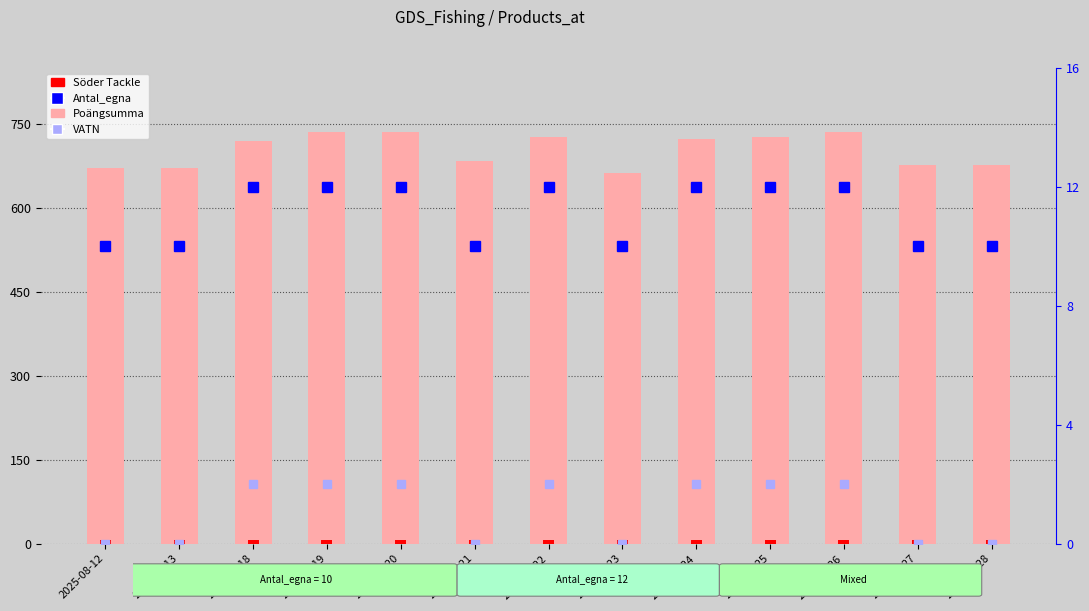

The Antal_egna series shows 16 at 2025-08-22. True or false?

False